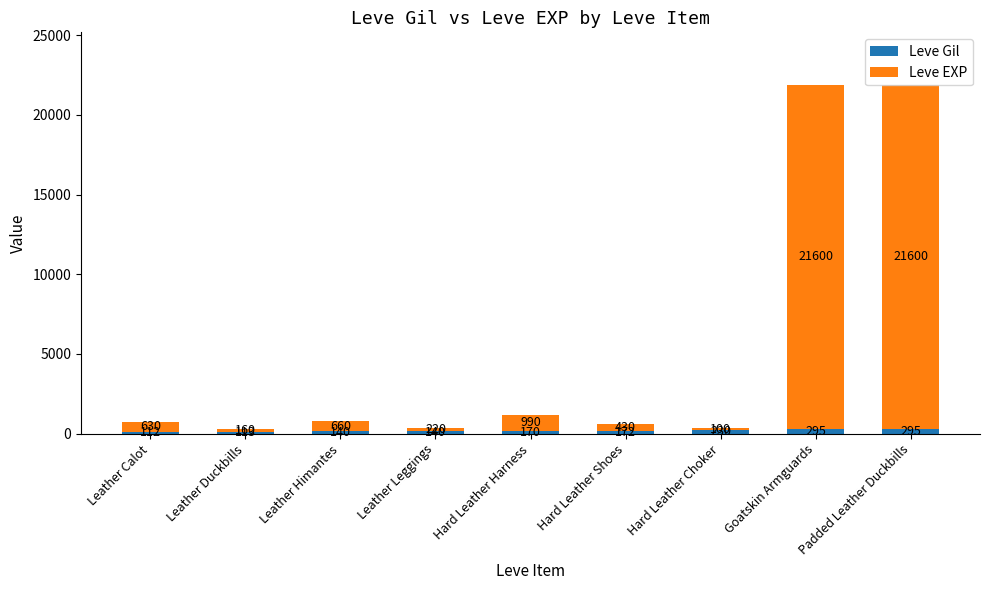

What is the sum of all Leve Gil values?

1667